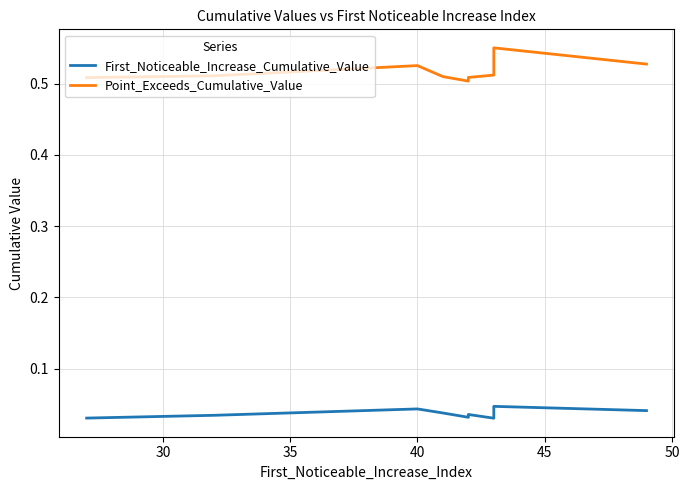

What is the spread (max minus min) of values at 40?

0.5